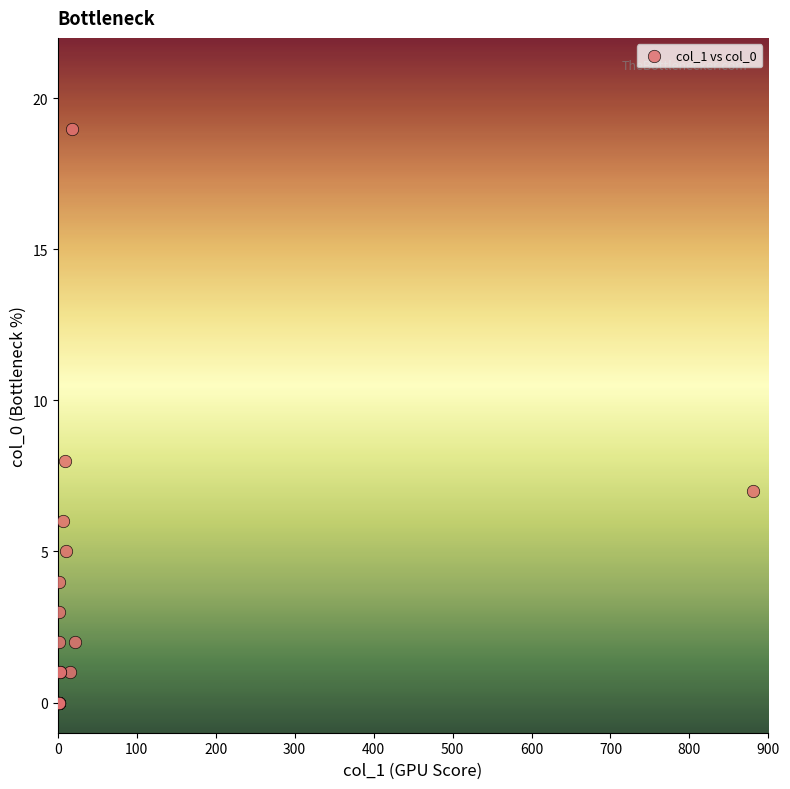

What Y value in the scatter plot is closest to 9?

8